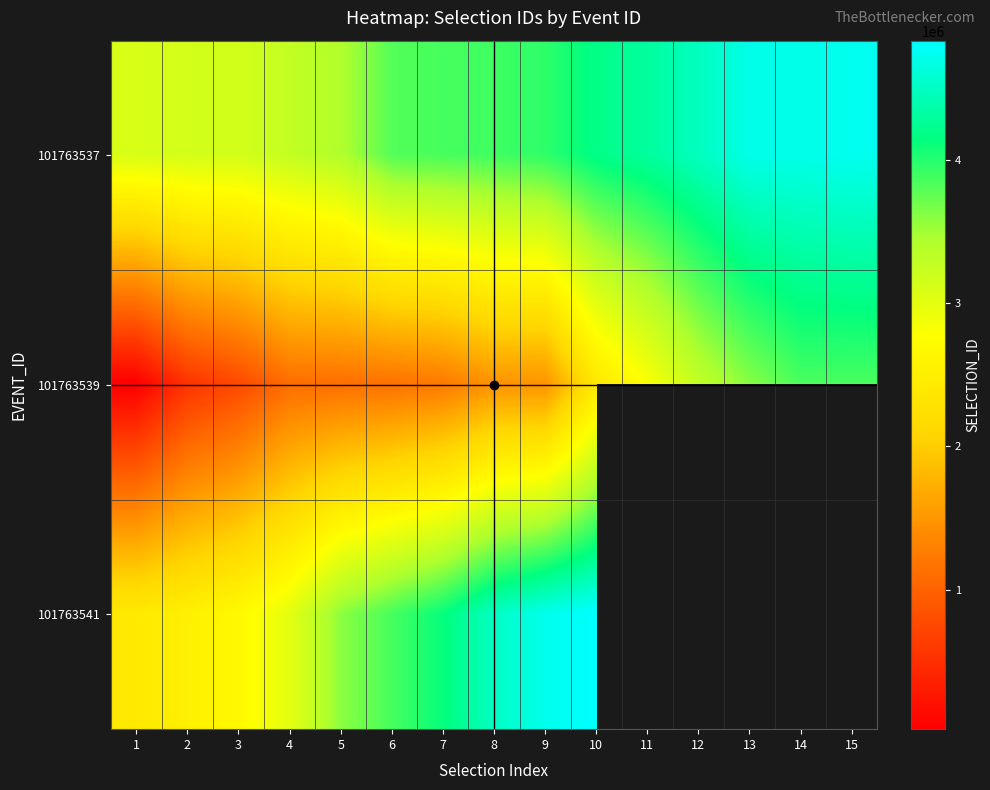

How many values in the 101763541 series exceed 4504843?

2